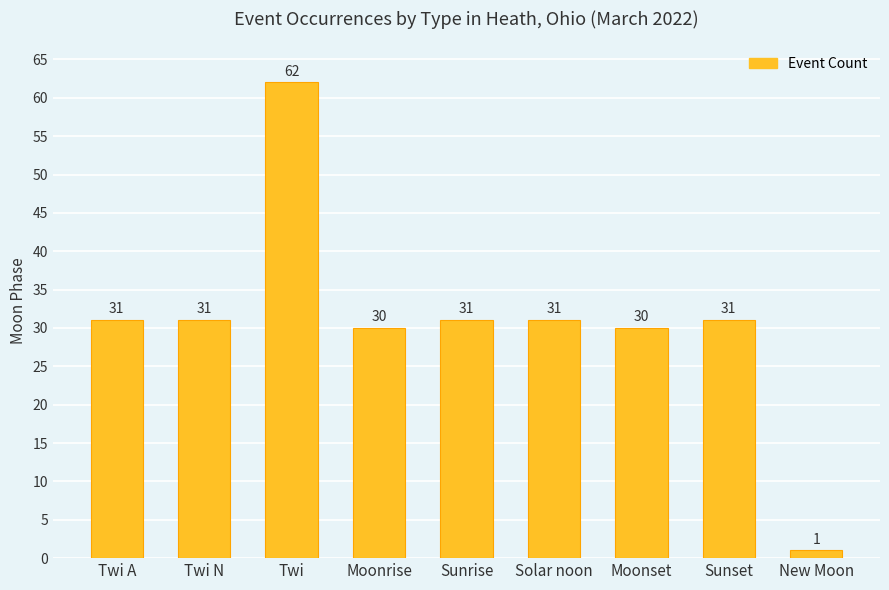

The chart shows a value of 42 at Sunrise. True or false?

False